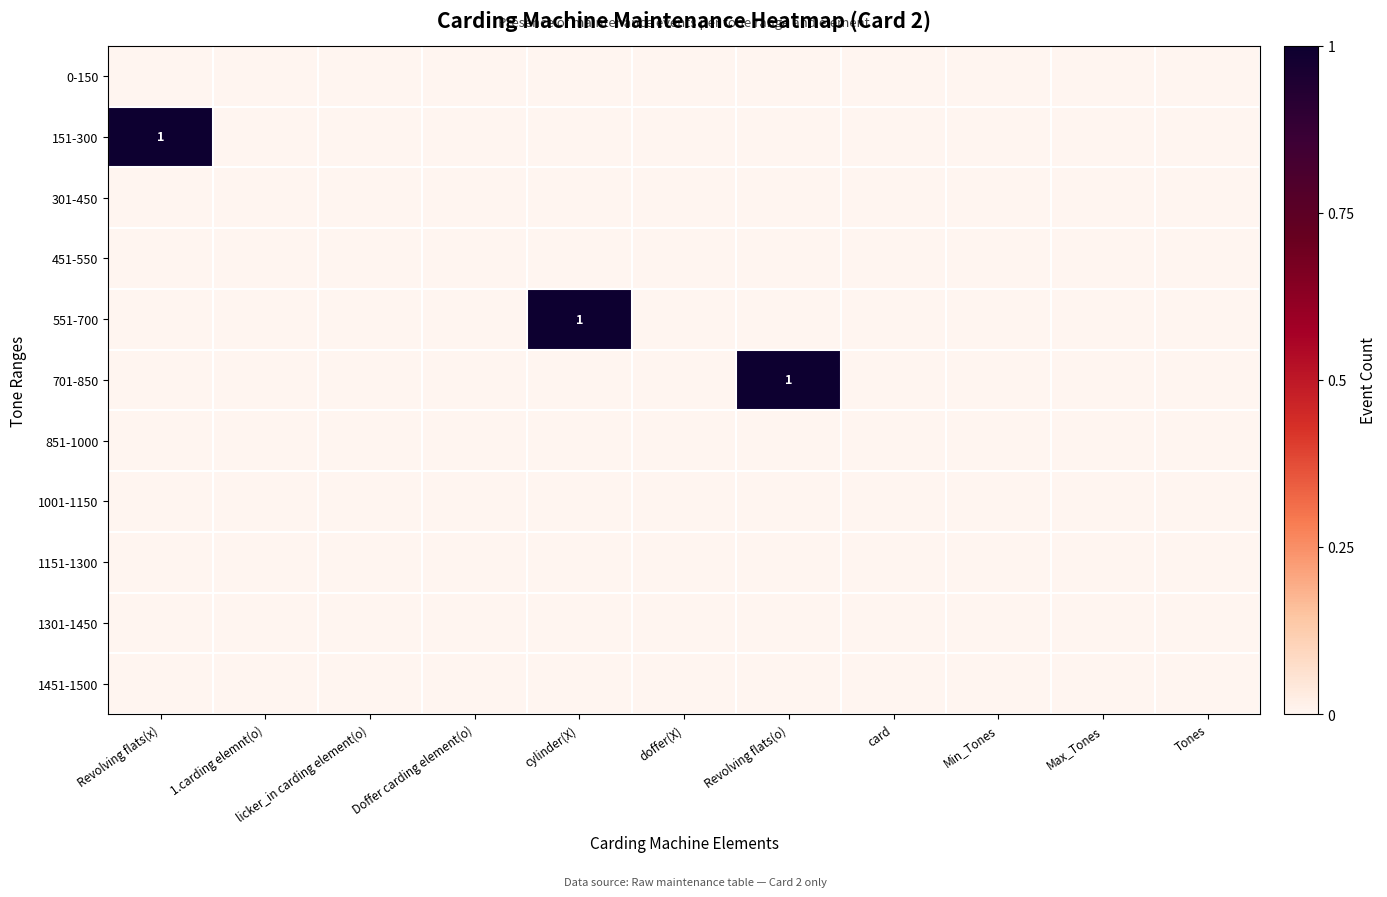

Reading left to right, what are all the values shown in this chart?

row_0: 0	0	0	0	0	0	0	0	0	0	0
row_1: 1	0	0	0	0	0	0	0	0	0	0
row_2: 0	0	0	0	0	0	0	0	0	0	0
row_3: 0	0	0	0	0	0	0	0	0	0	0
row_4: 0	0	0	0	1	0	0	0	0	0	0
row_5: 0	0	0	0	0	0	1	0	0	0	0
row_6: 0	0	0	0	0	0	0	0	0	0	0
row_7: 0	0	0	0	0	0	0	0	0	0	0
row_8: 0	0	0	0	0	0	0	0	0	0	0
row_9: 0	0	0	0	0	0	0	0	0	0	0
row_10: 0	0	0	0	0	0	0	0	0	0	0